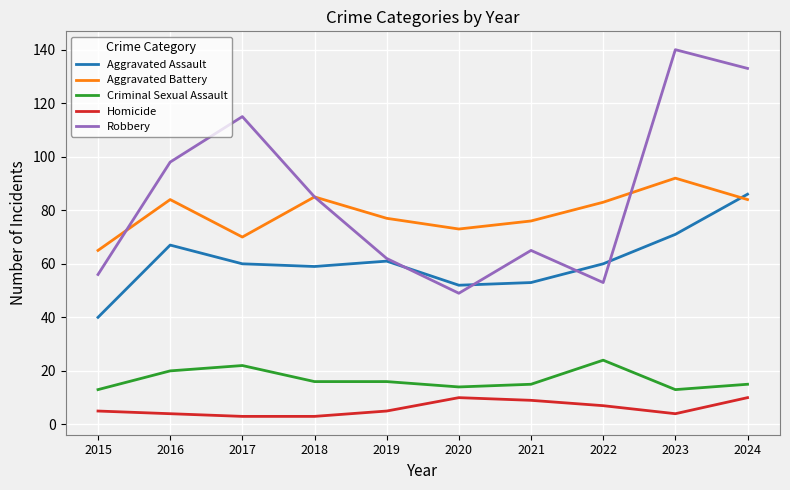

True or false: Criminal Sexual Assault and Robbery intersect in this chart.

False